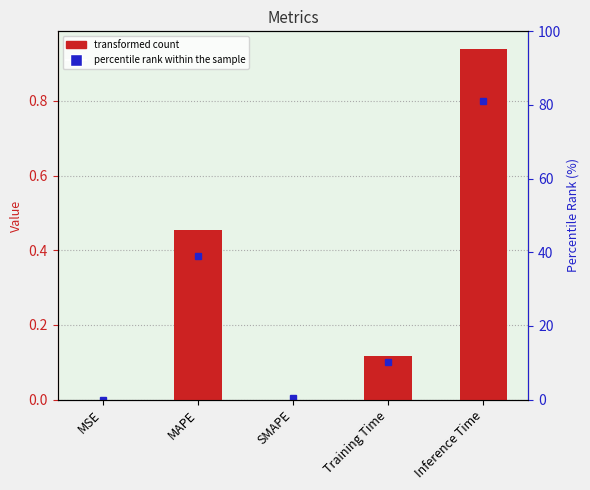

Is it true that the value at Training Time is 0.1?

True